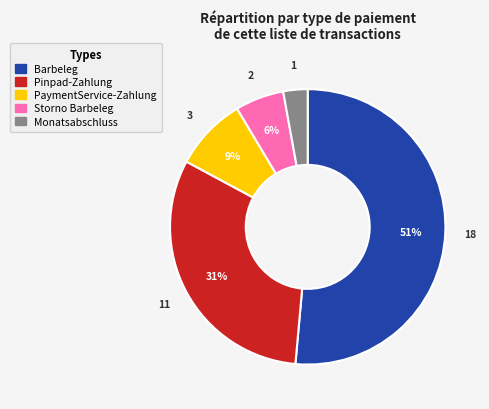

Combined, do Pinpad-Zahlung and Monatsabschluss account for over 50%?

No